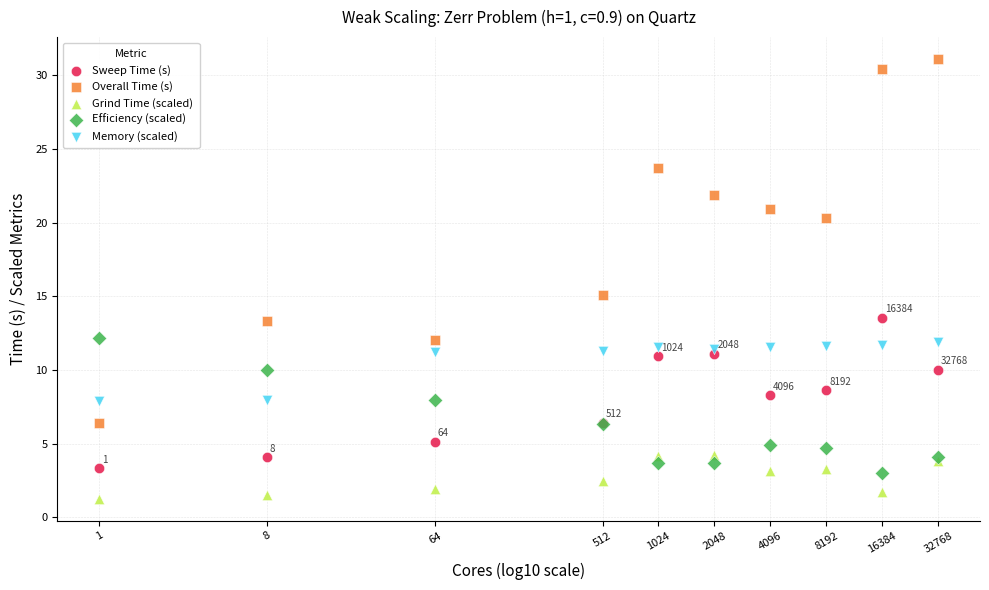

Across all series, what Y value is closest to 16?

15.1